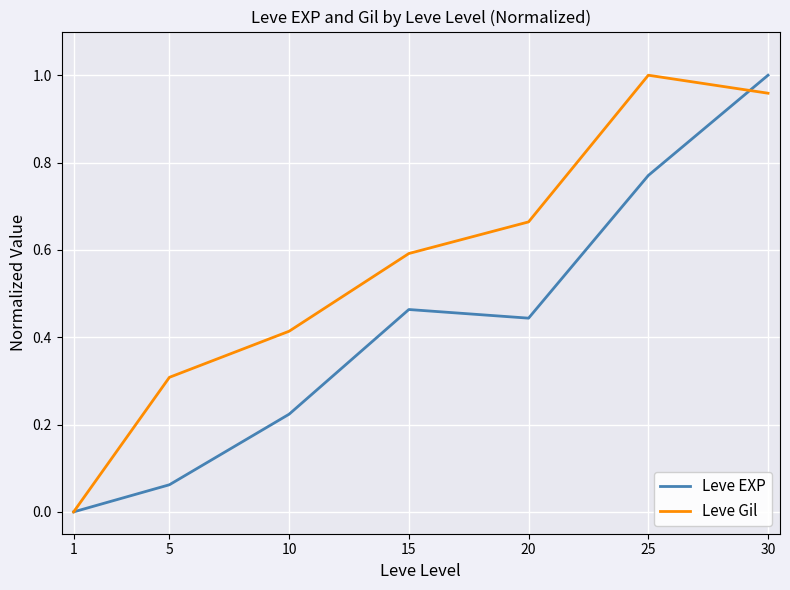

True or false: Leve Gil and Leve EXP intersect in this chart.

True